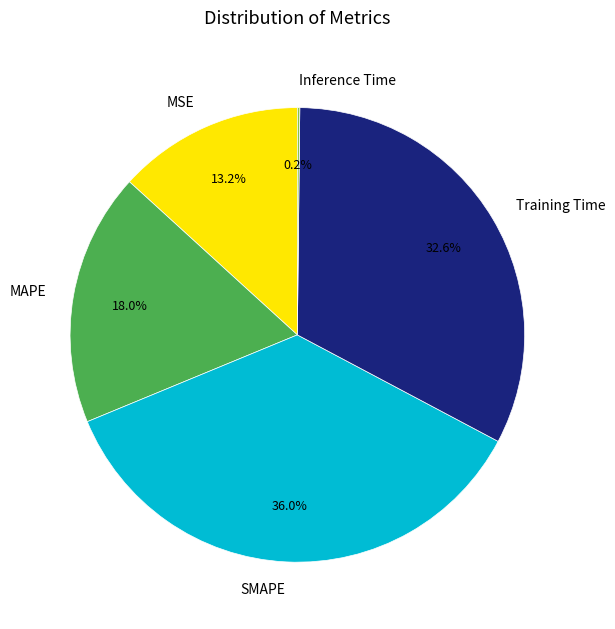

To the nearest percent, what is the average slice percentage?

20%